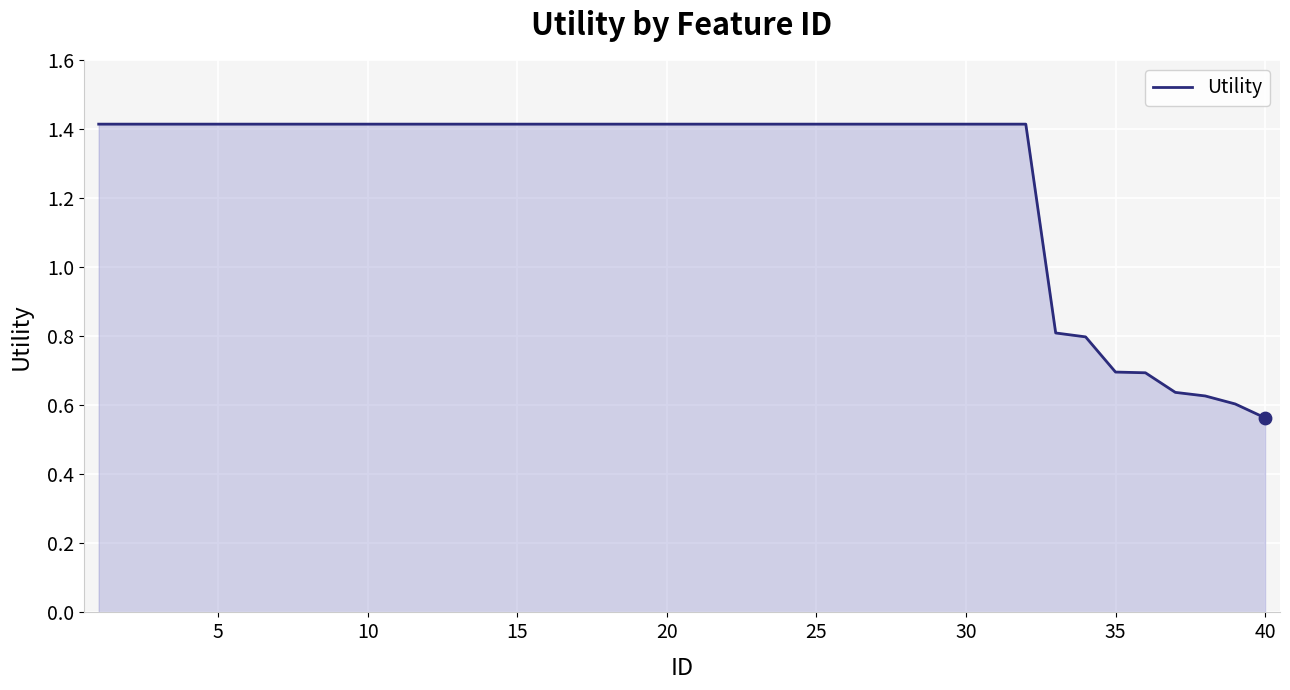

What is the difference between the maximum and minimum values?

0.9